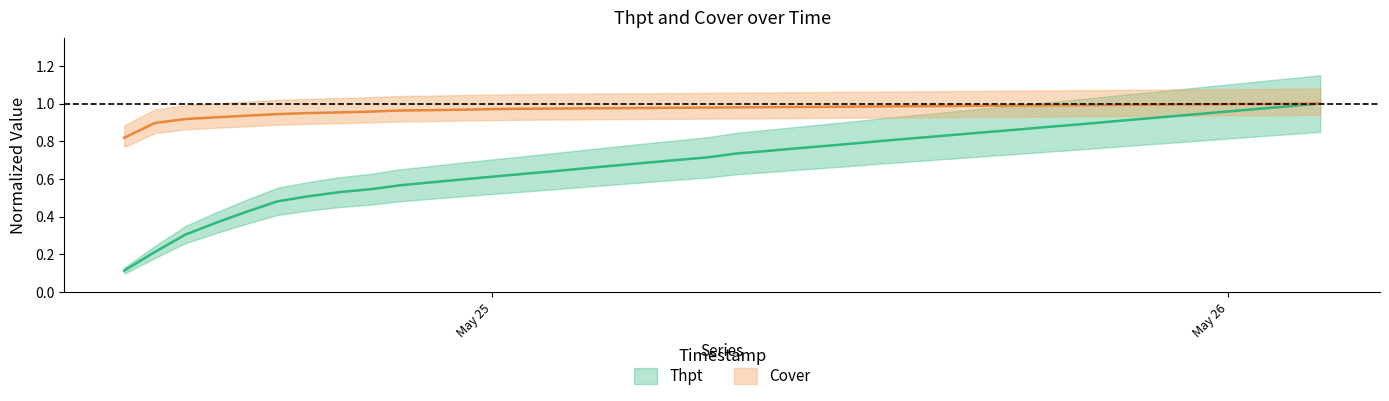

What is the difference between the highest and lowest values at 2025-5-25 3:00?

0.3